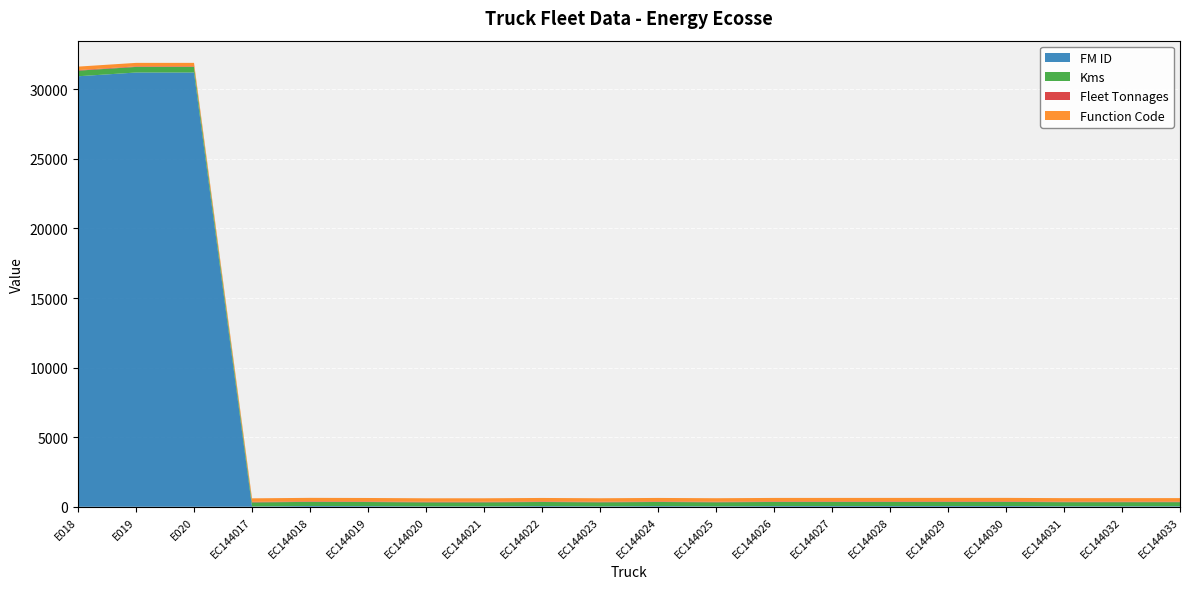

Reading left to right, what are all the values shown in this chart?

FM ID: 30937	31206	31207	22	56	47	25	26	49	28	50	30	51	52	53	54	55	36	37	38
Kms: 403	403	403	294	294	294	294	294	294	294	294	294	294	294	294	294	294	294	294	294
Fleet Tonnages: 40	40	40	40	40	40	40	40	40	40	40	40	40	40	40	40	40	40	40	40
Function Code: 250	250	250	250	250	250	250	250	250	250	250	250	250	250	250	250	250	250	250	250